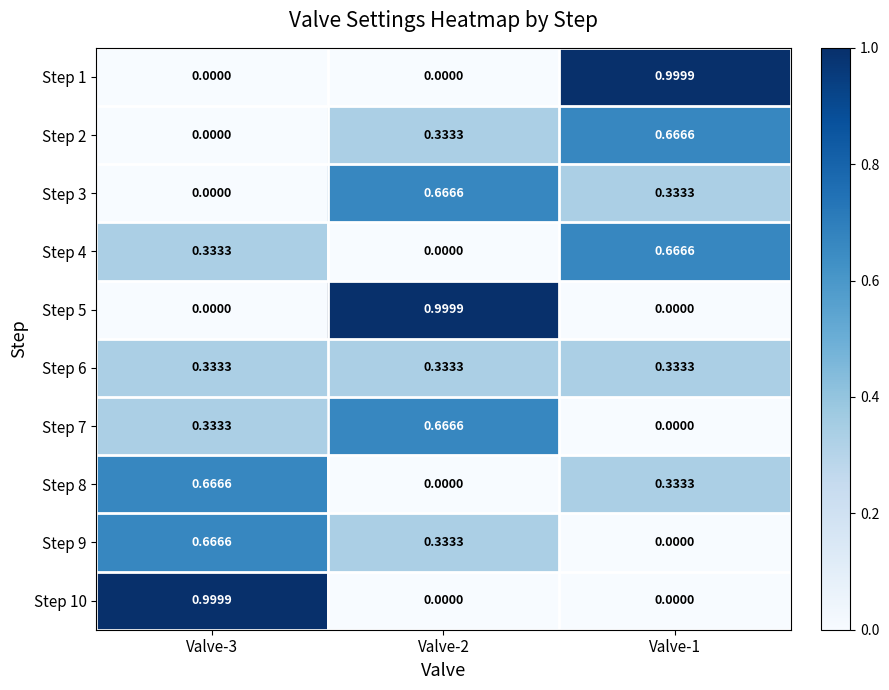

Is the value of Step 4 at Valve-3 greater than the value of Step 2 at Valve-3?

Yes